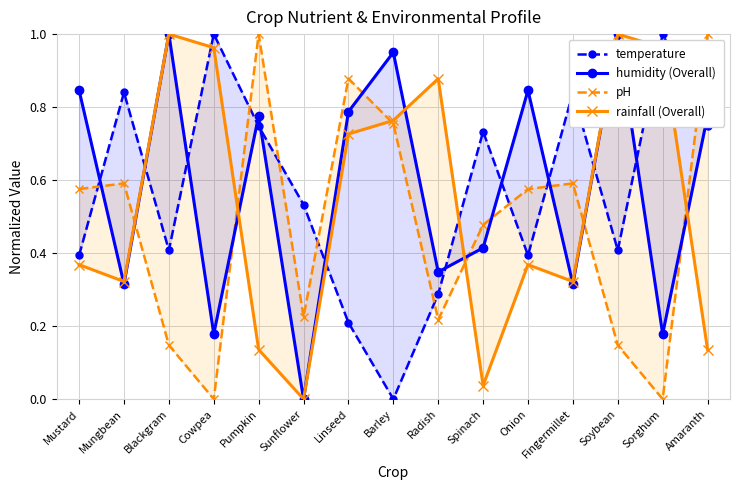

True or false: pH and rainfall (Overall) intersect in this chart.

True